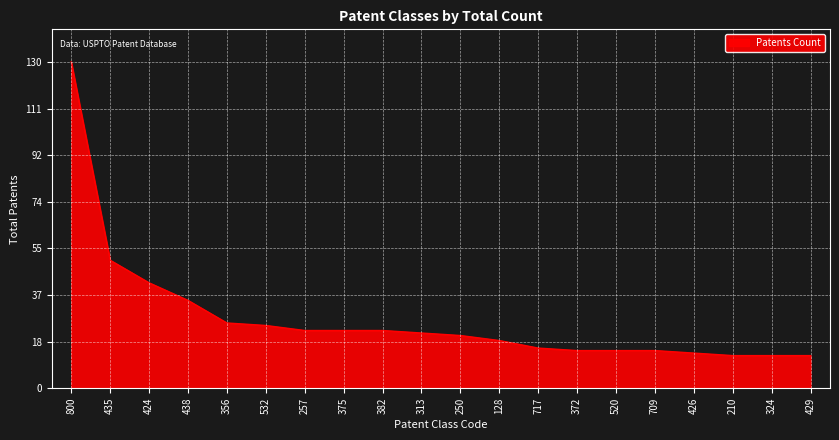

What is the change in value from 424 to 429?

-29